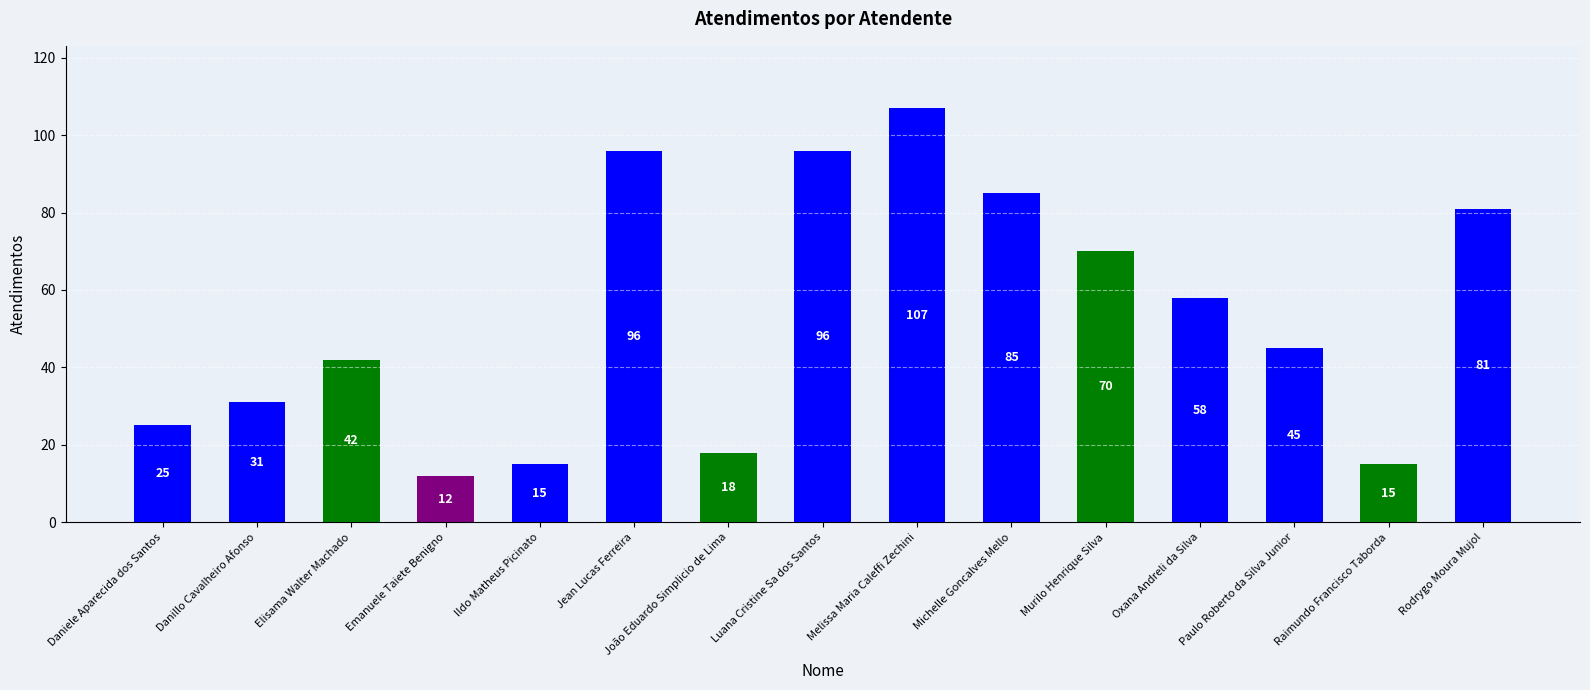

The value at Raimundo Francisco Taborda is 15. True or false?

True